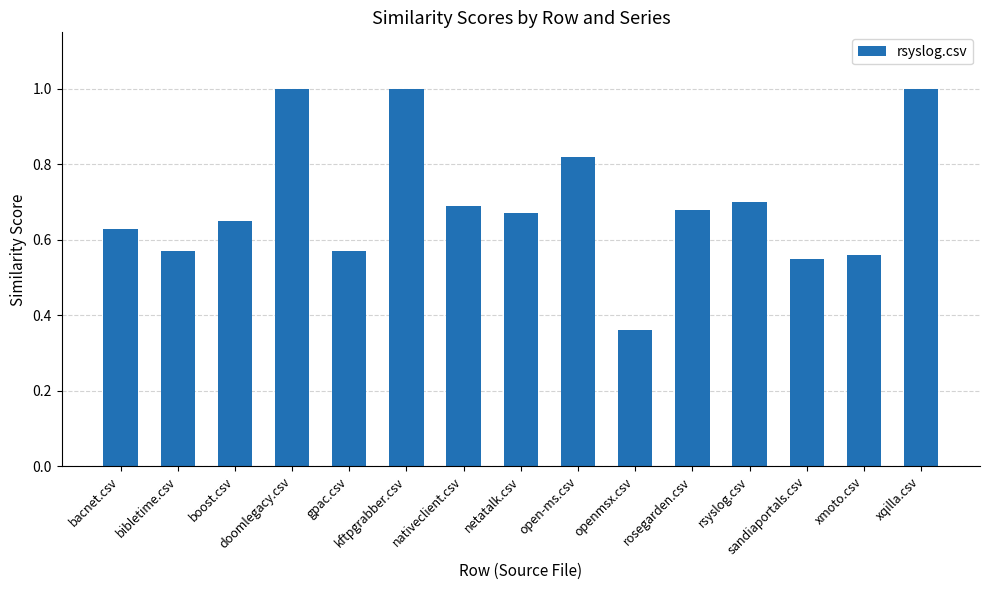

What is the change in value from netatalk.csv to sandiaportals.csv?

-0.1